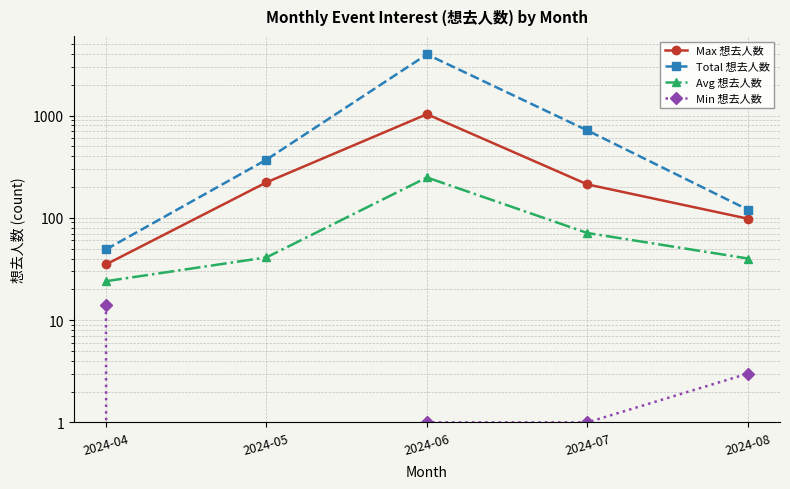

What is the difference between the maximum and minimum values in the Avg 想去人数 series?

224